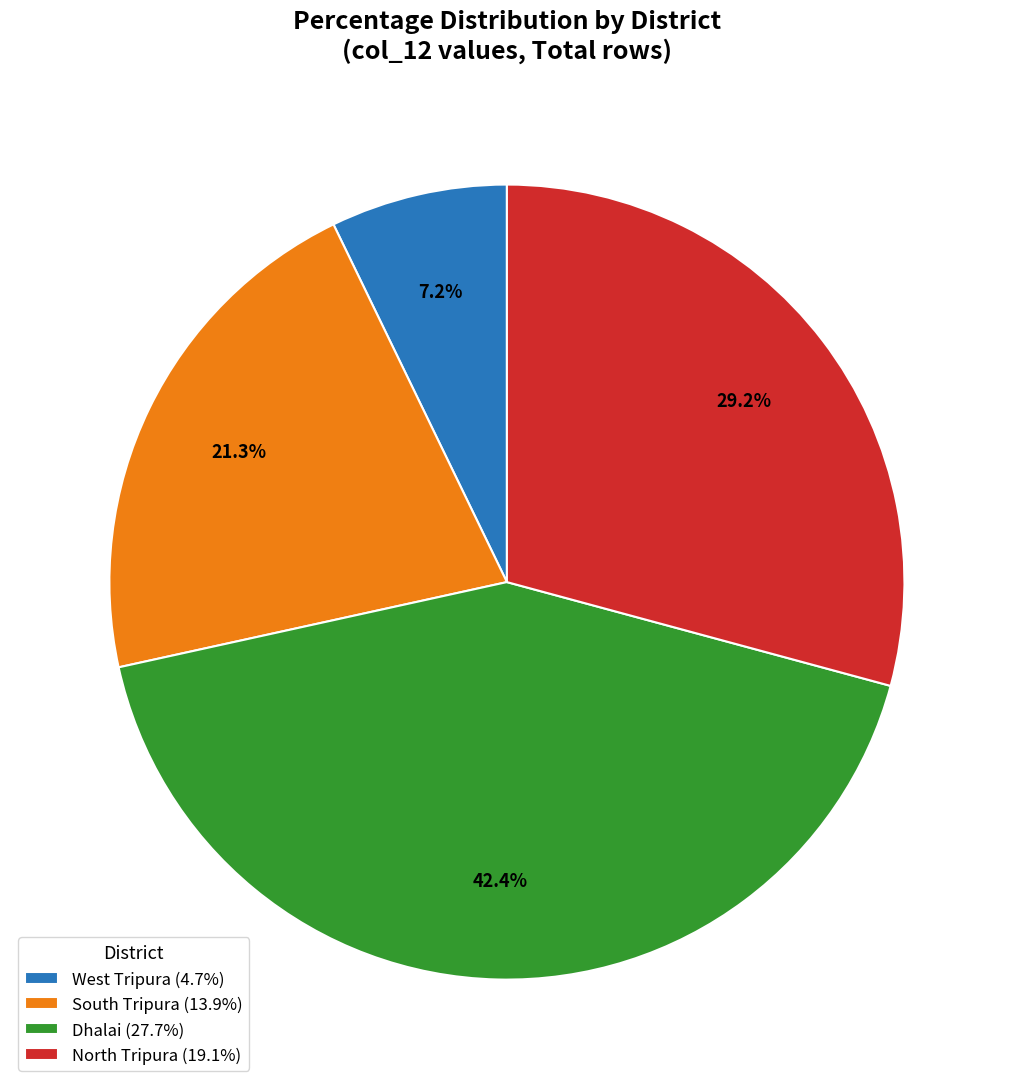

Is there a majority slice in this chart?

No